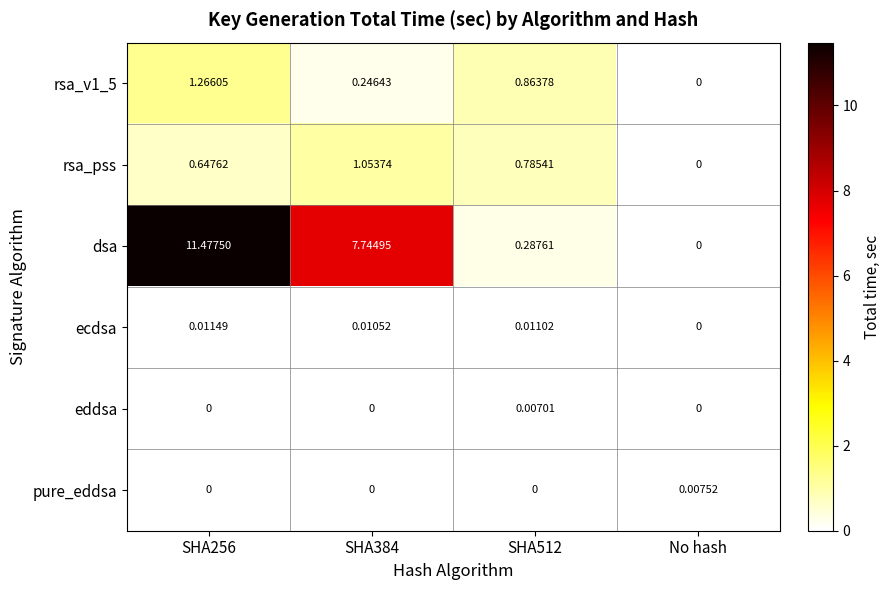

Is the value of dsa at SHA384 greater than the value of rsa_v1_5 at SHA384?

Yes